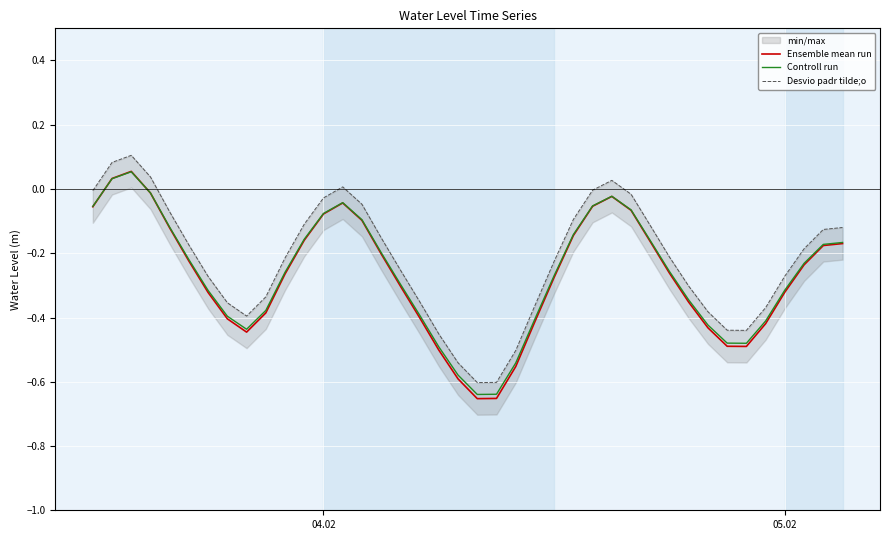

True or false: Ensemble mean run and Desvio padr tilde;o intersect in this chart.

False